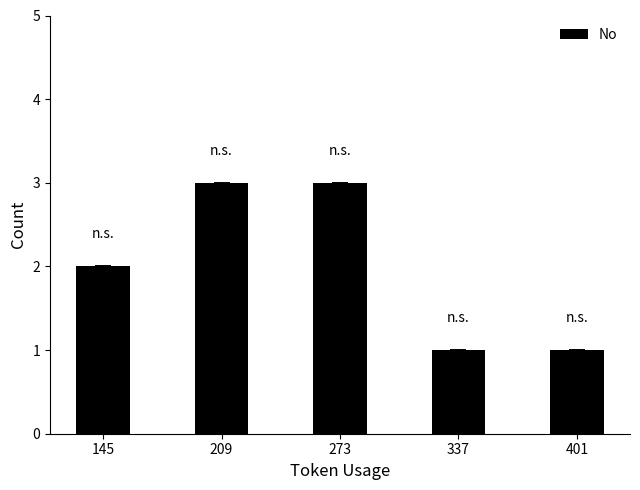

Between 401 and 209, which is larger?

209